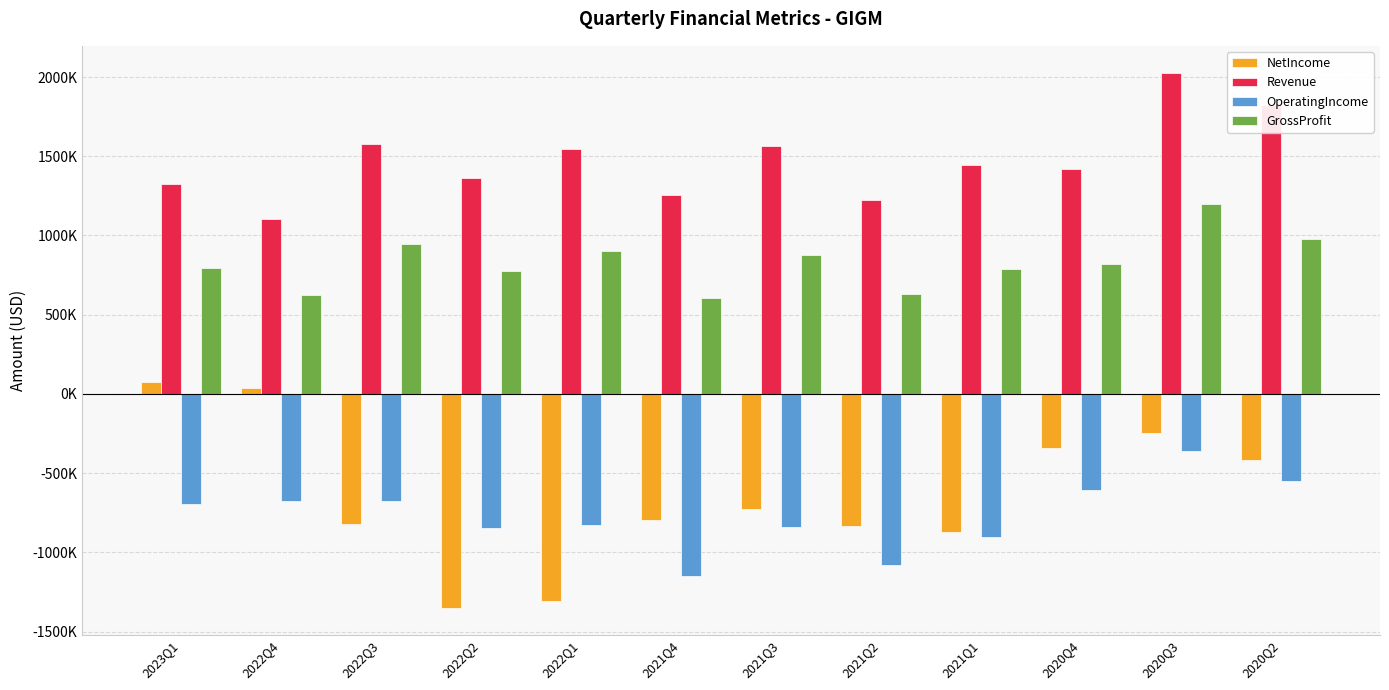

Rank the series by their maximum value, from highest to lowest.

Revenue, GrossProfit, NetIncome, OperatingIncome